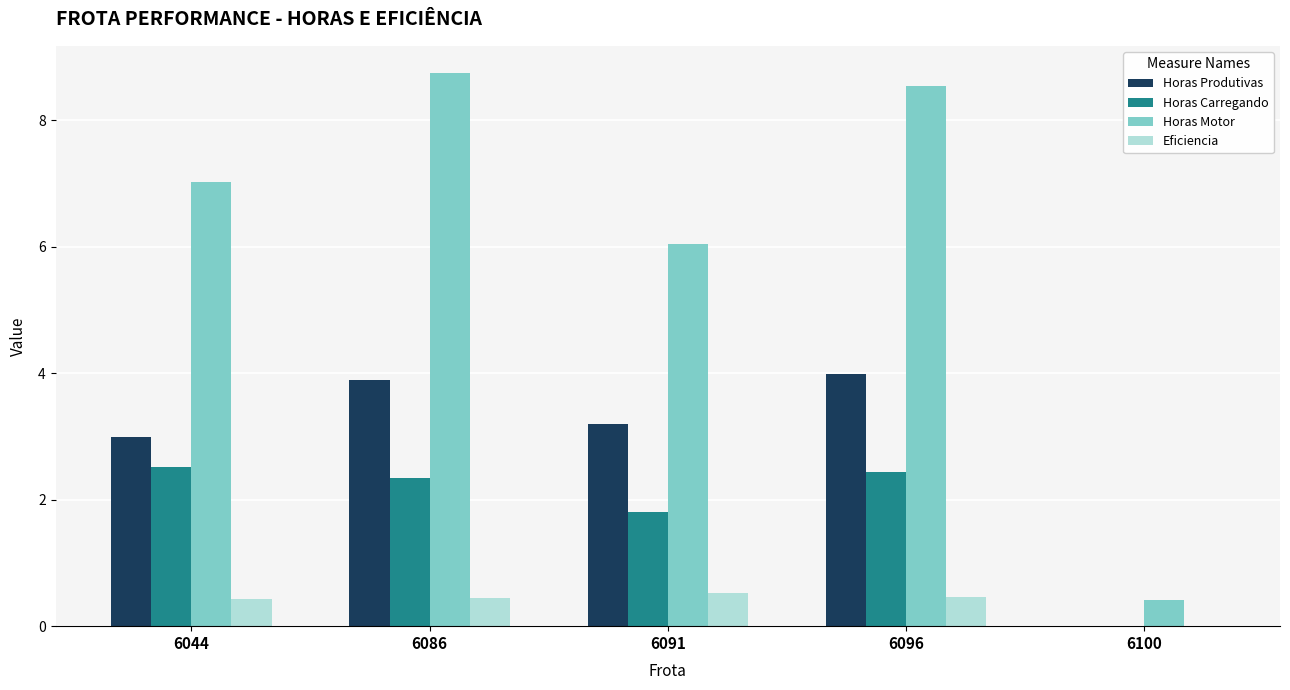

How many groups of bars are there?

5